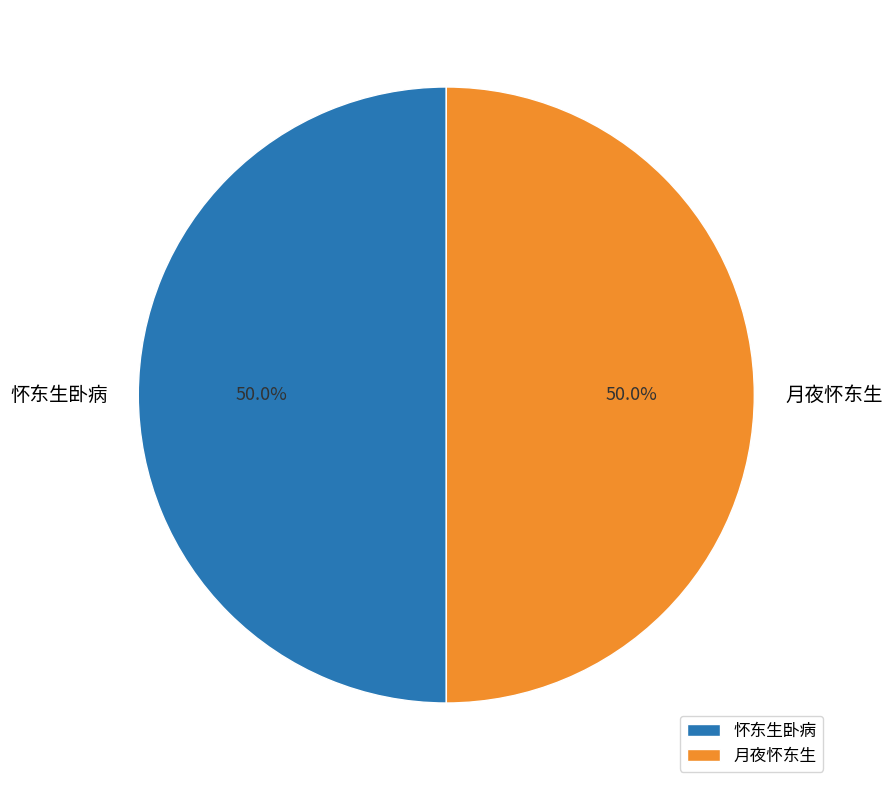

What portion of the pie excludes 月夜怀东生?

50.0%